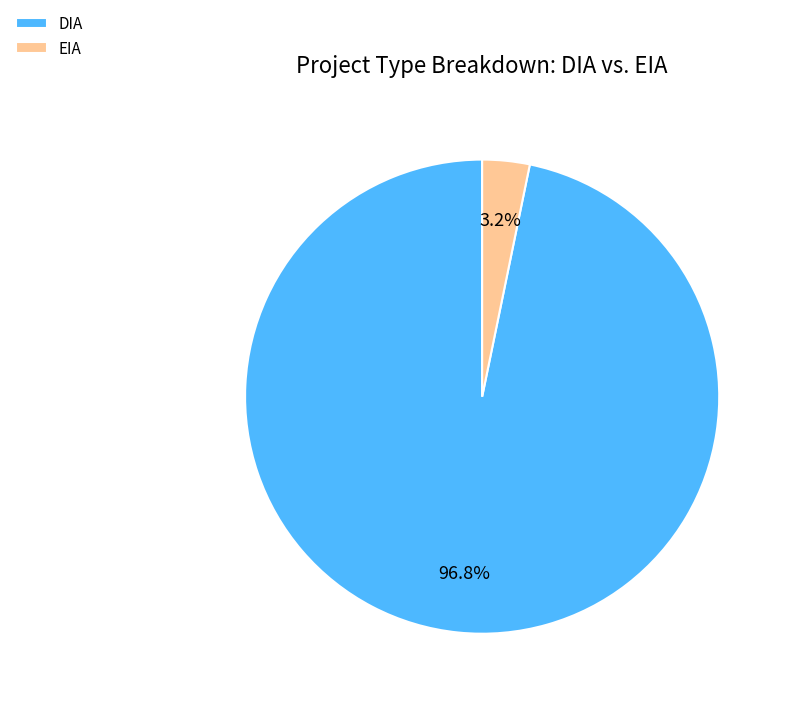

Is it true that DIA is 99% of the pie?

False